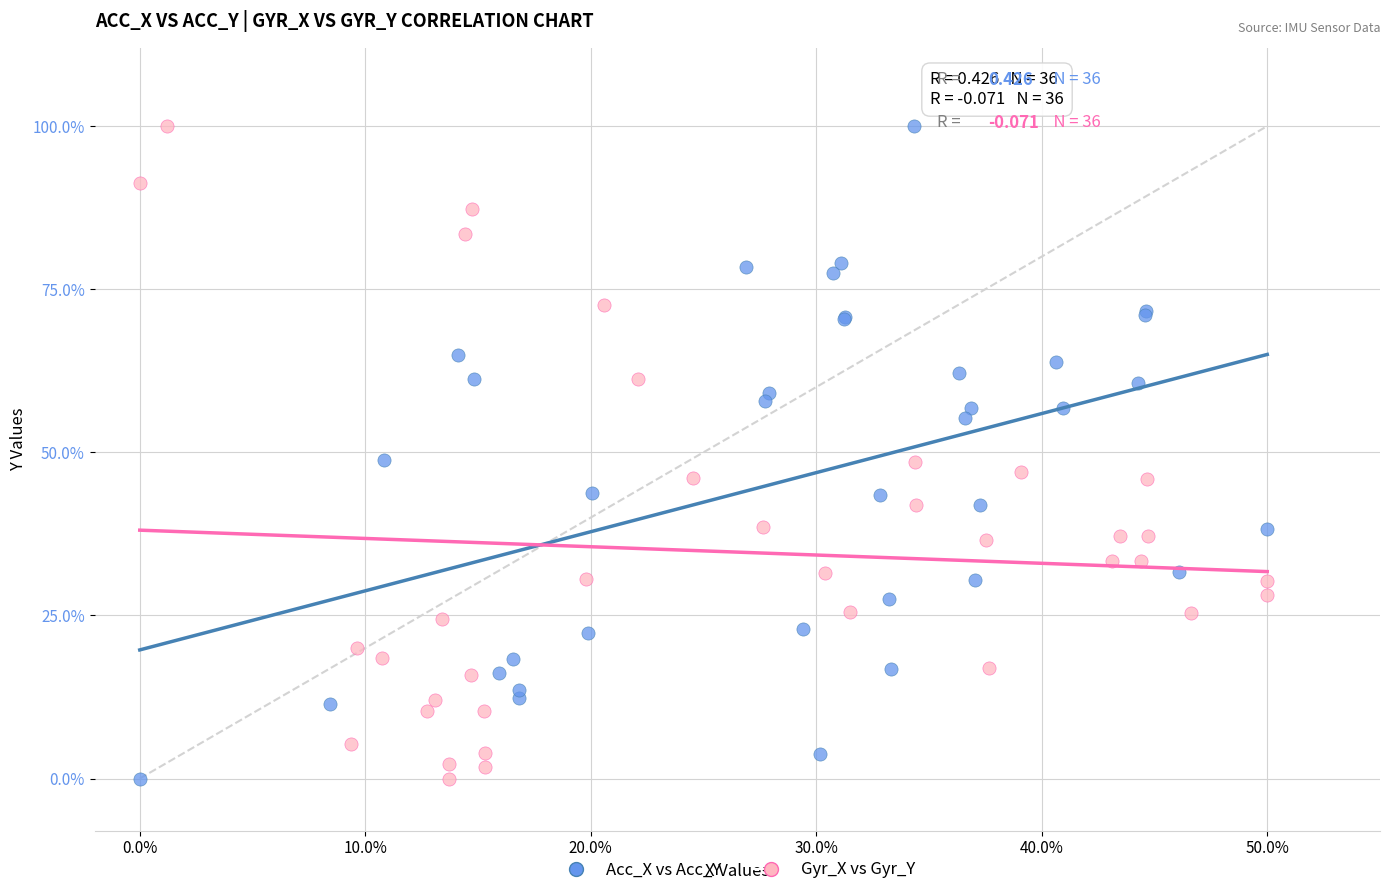

What are all the series names shown in the legend?

Acc_X vs Acc_Y, Gyr_X vs Gyr_Y